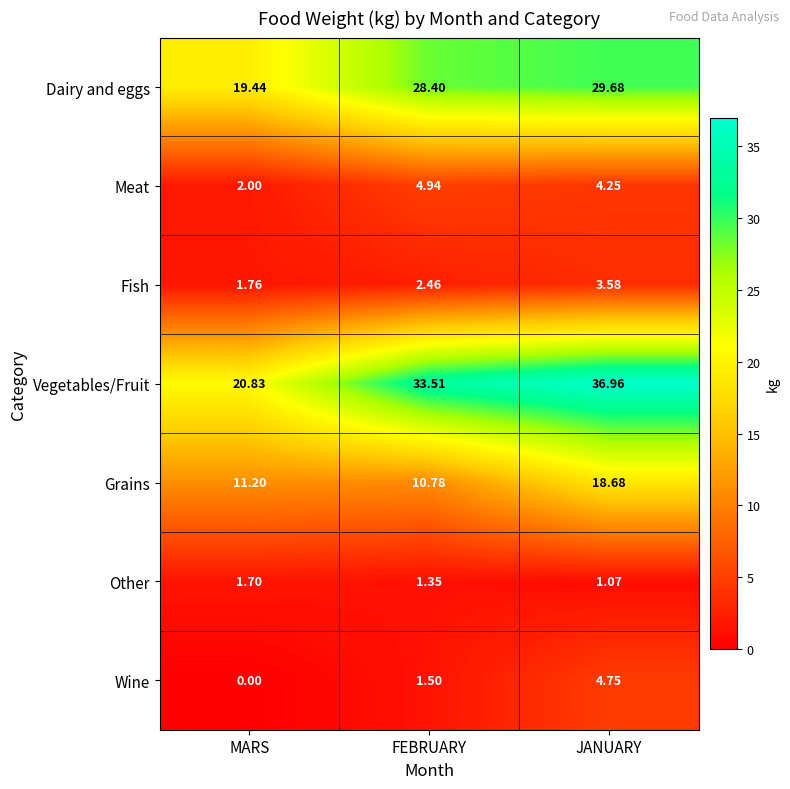

Rank the series at FEBRUARY from highest to lowest value.

Vegetables/Fruit, Dairy and eggs, Grains, Meat, Fish, Wine, Other